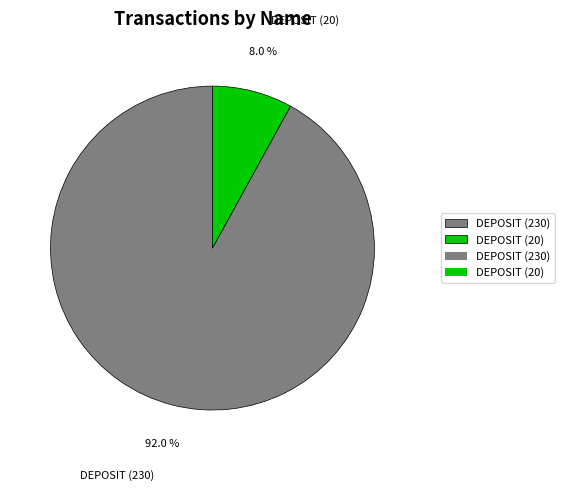

Rank the categories by value from lowest to highest.

DEPOSIT (20), DEPOSIT (230)